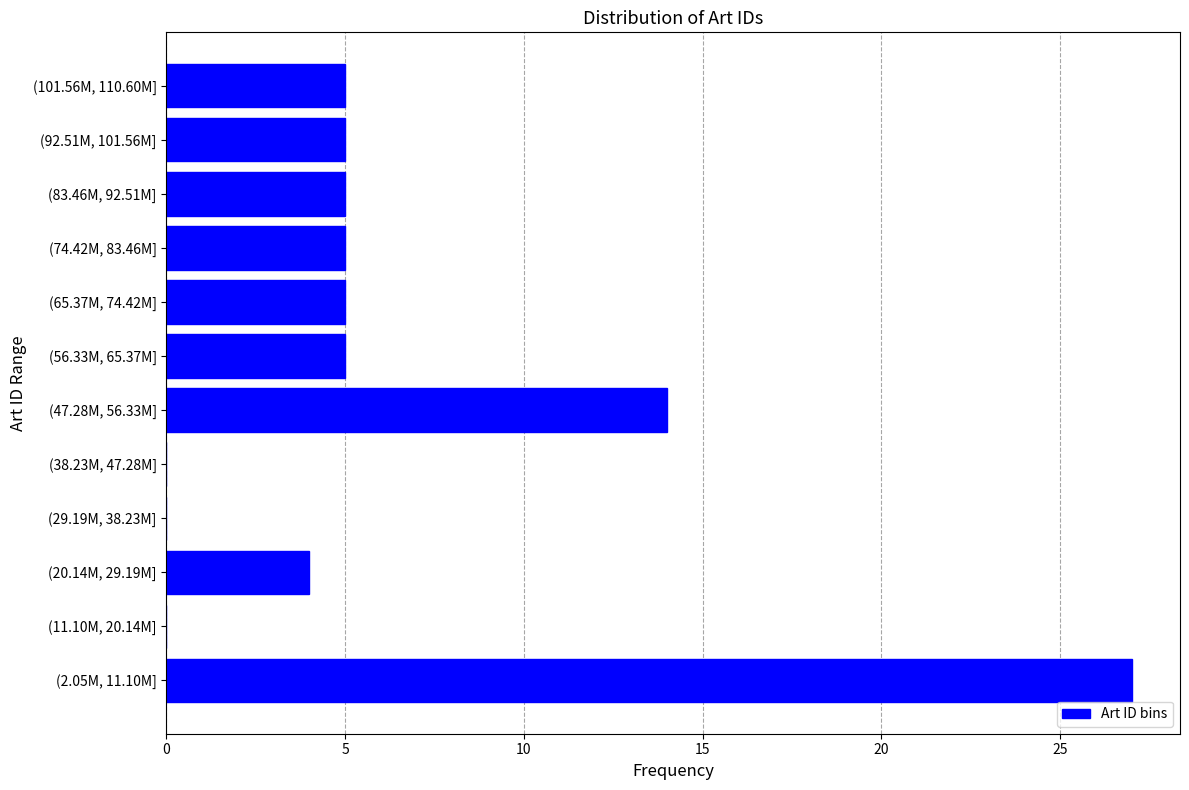

Reading bottom to top, list all the values displayed in this chart.

(2.05M, 11.10M]=27	(11.10M, 20.14M]=0	(20.14M, 29.19M]=4	(29.19M, 38.23M]=0	(38.23M, 47.28M]=0	(47.28M, 56.33M]=14	(56.33M, 65.37M]=5	(65.37M, 74.42M]=5	(74.42M, 83.46M]=5	(83.46M, 92.51M]=5	(92.51M, 101.56M]=5	(101.56M, 110.60M]=5